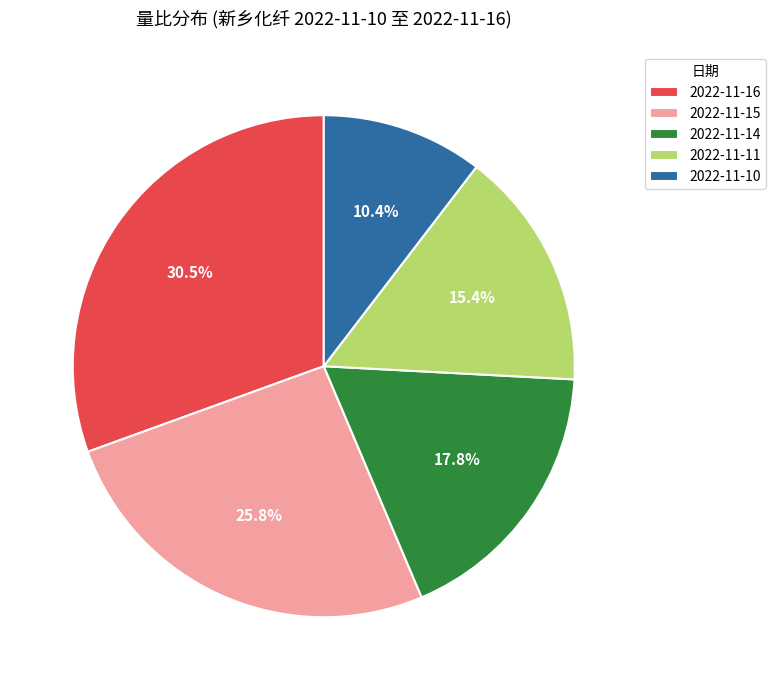

How much of the chart is everything except 2022-11-10?

89.6%